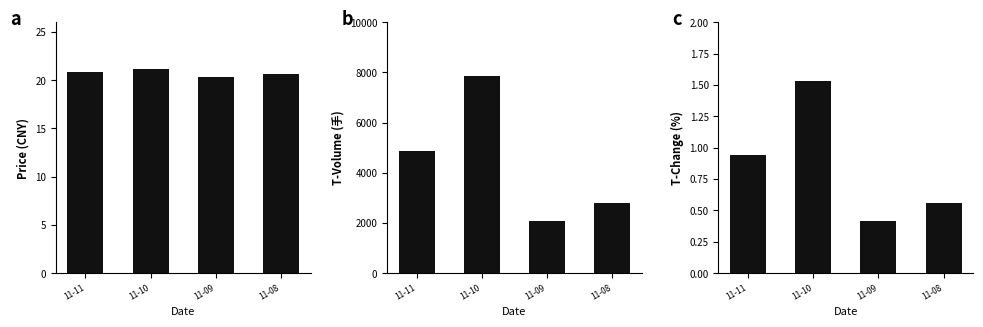

Which series has the largest total across all categories?

t_volume